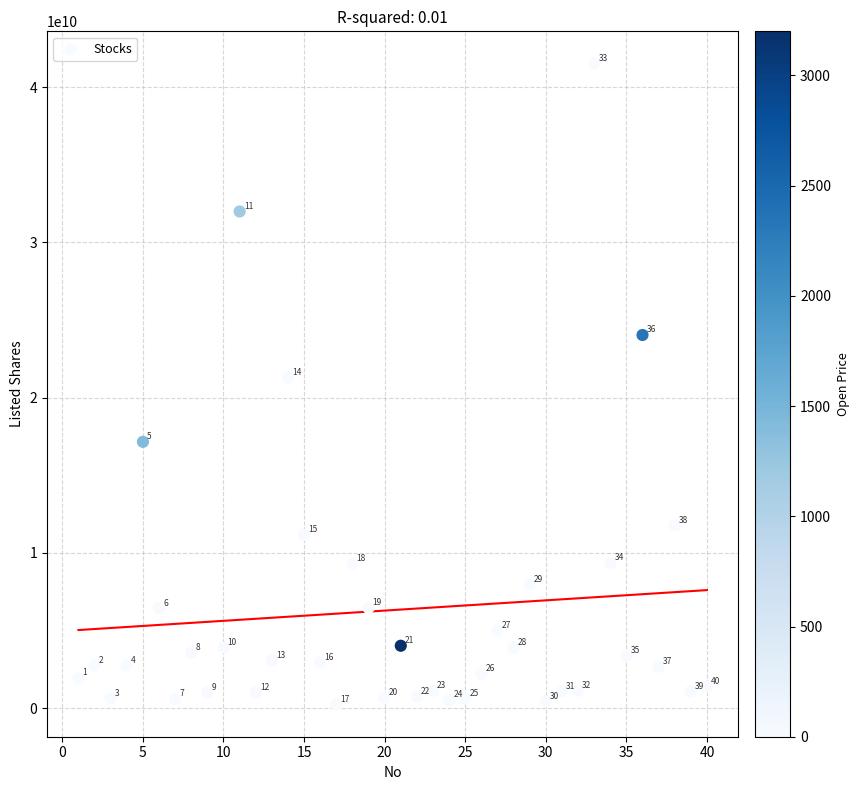

What Y value in the scatter plot is closest to 20872250850?

21281523792